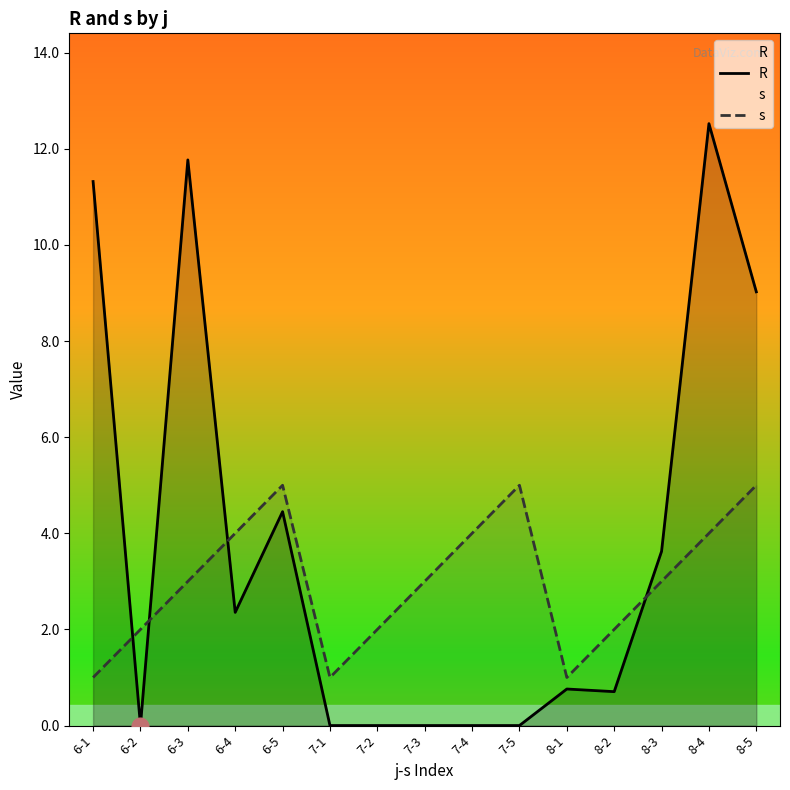

Which series has the largest total across all categories?

R